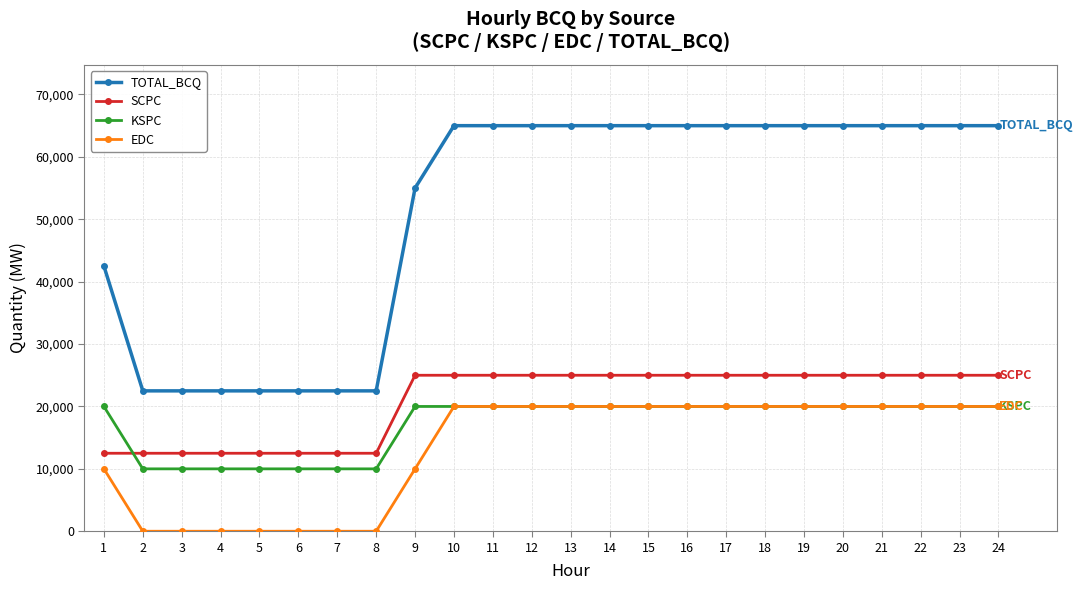

Count the KSPC values in the range 10000 to 20000.

24